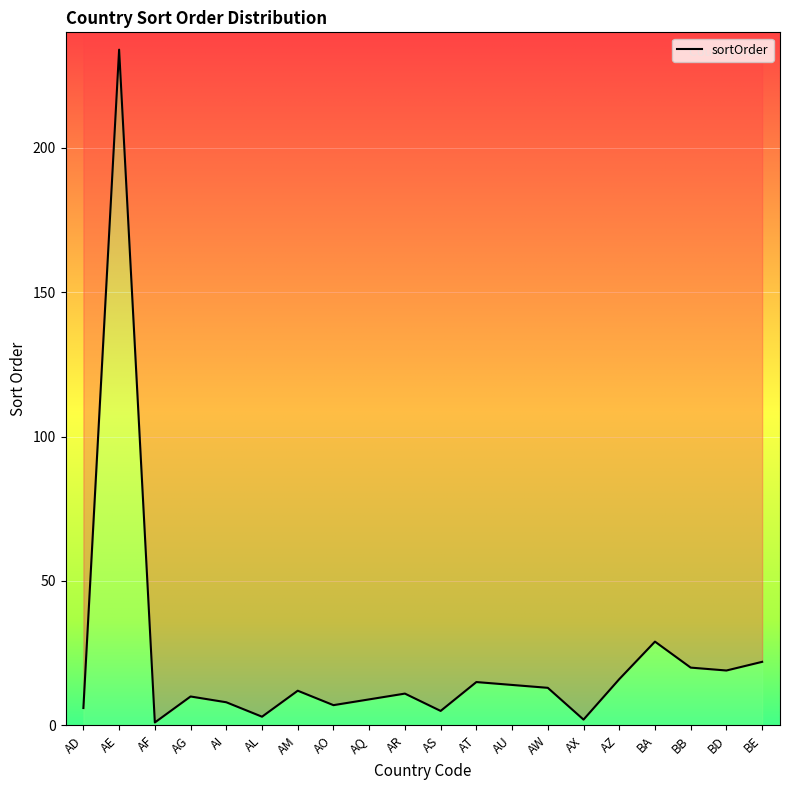

What is the minimum value shown in the chart?

1